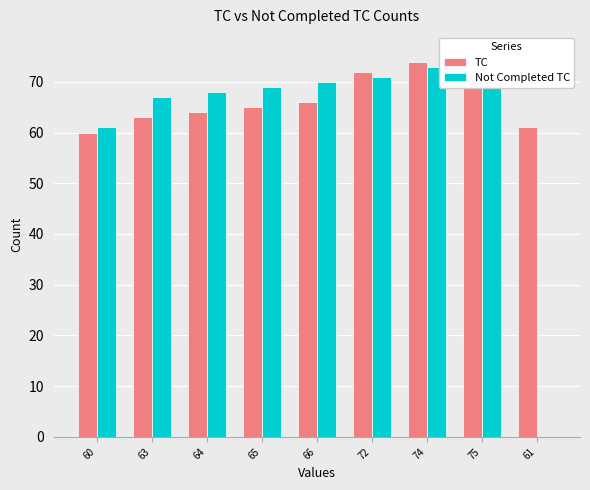

What is the difference between the highest and lowest values at 75?

1